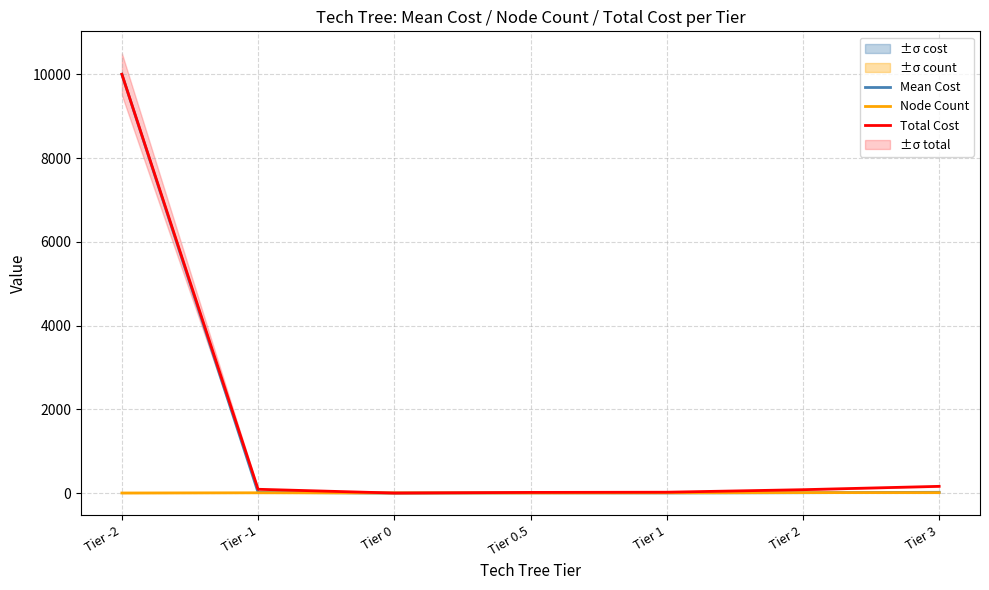

Where is the first local minimum for Total Cost?

Tier 0